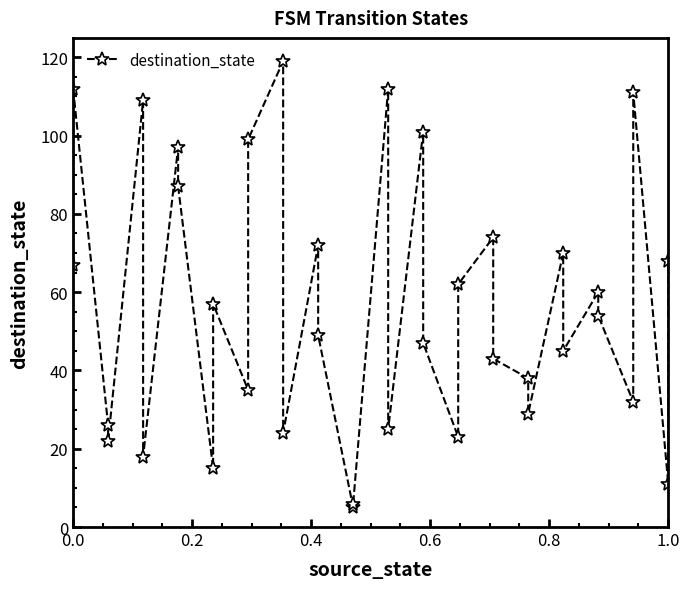

What is the smallest value displayed?

5